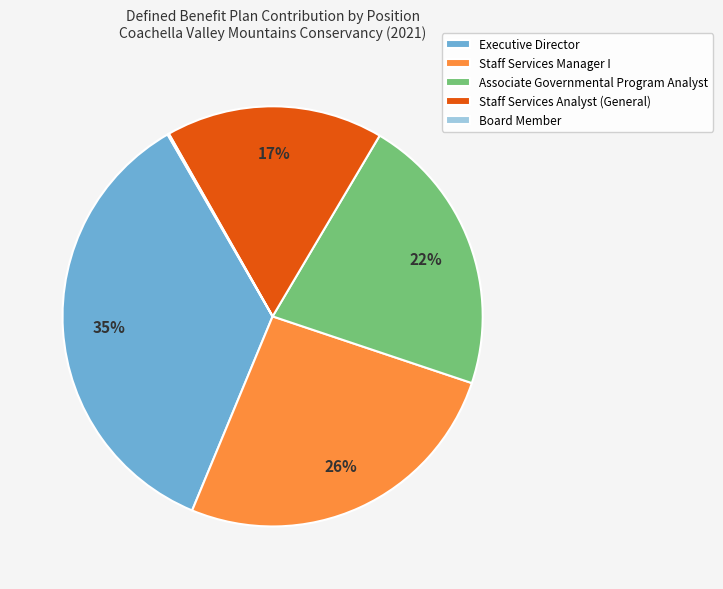

The Staff Services Manager I slice represents 26% of the pie. True or false?

True